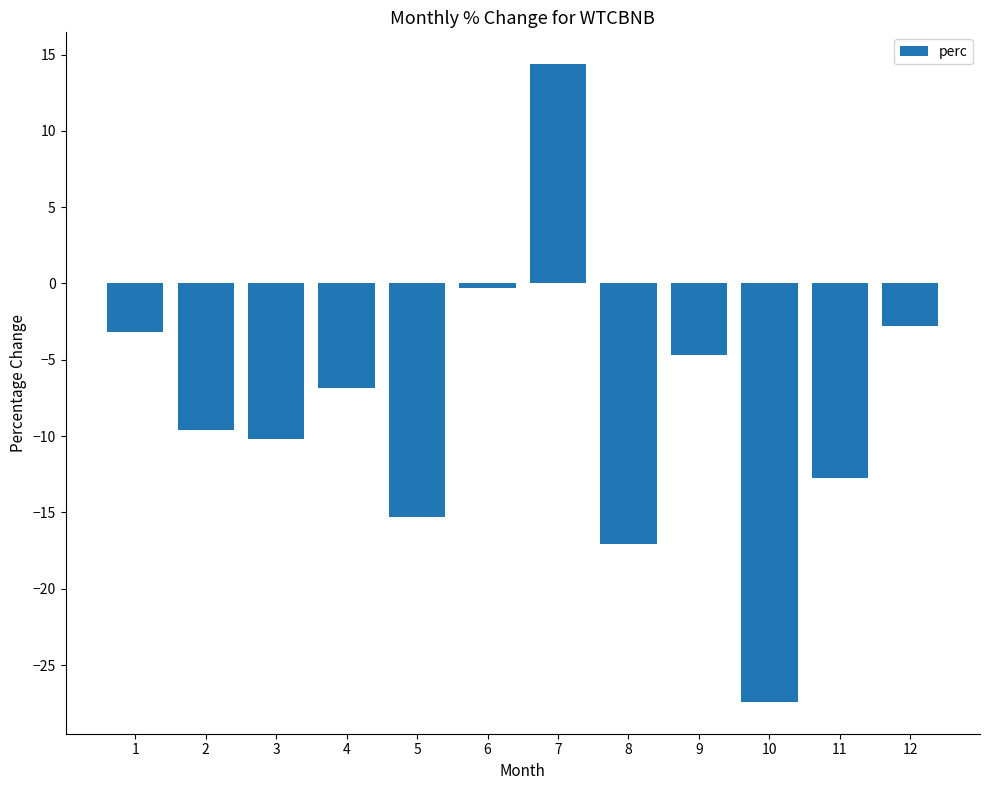

Reading left to right, transcribe all the data shown in this chart.

-3.2	-9.6	-10.2	-6.8	-15.3	-0.3	14.4	-17.1	-4.7	-27.4	-12.7	-2.8